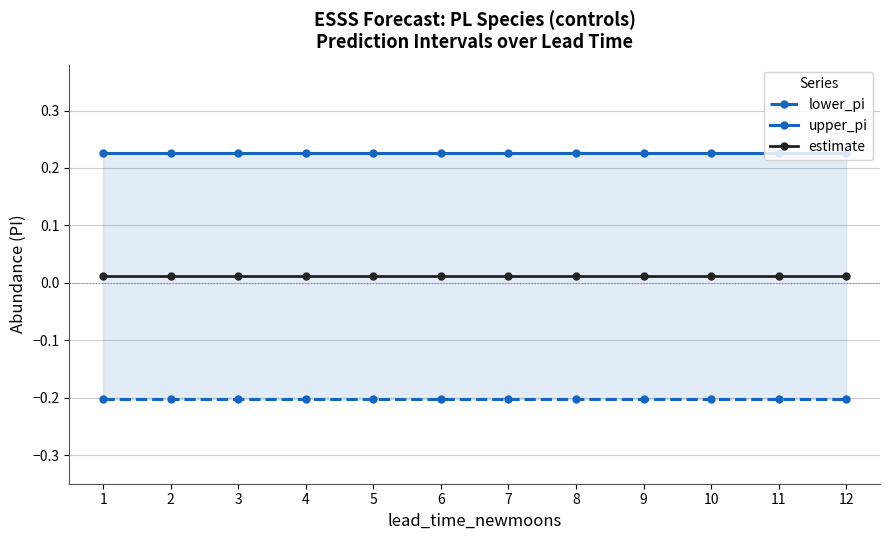

Reading right to left, what are all the values shown in this chart?

lower_pi: -0.2	-0.2	-0.2	-0.2	-0.2	-0.2	-0.2	-0.2	-0.2	-0.2	-0.2	-0.2
upper_pi: 0.2	0.2	0.2	0.2	0.2	0.2	0.2	0.2	0.2	0.2	0.2	0.2
estimate: 0.0	0.0	0.0	0.0	0.0	0.0	0.0	0.0	0.0	0.0	0.0	0.0